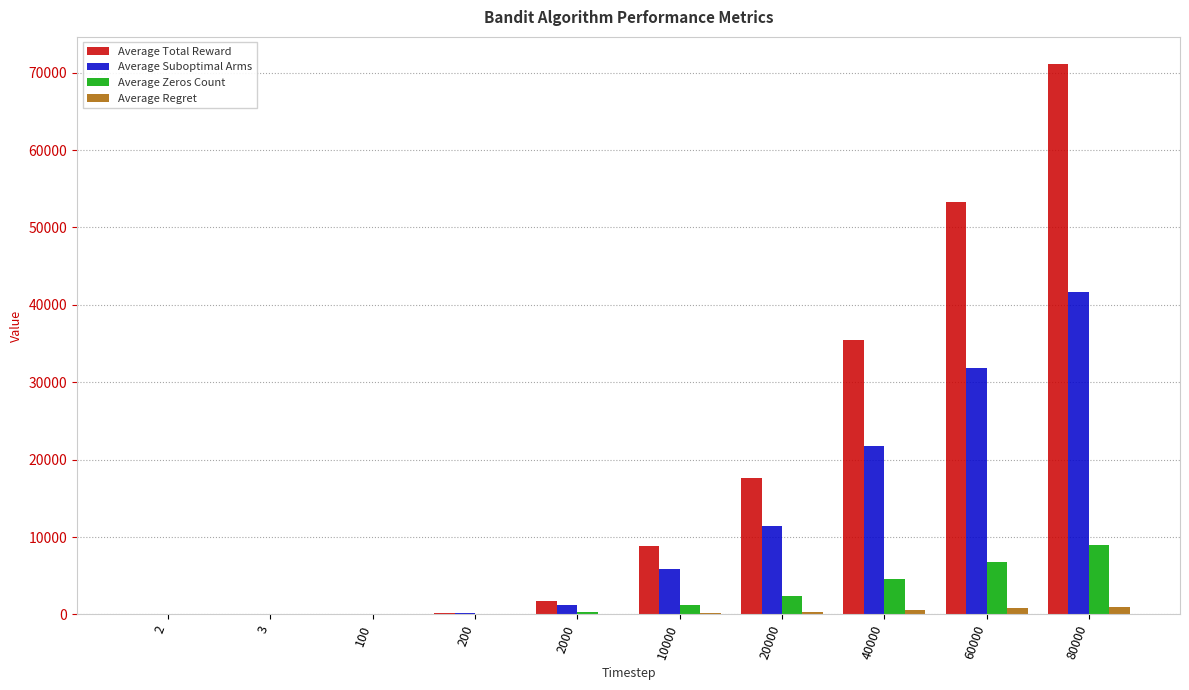

Read the Average Suboptimal Arms value at 2000.

1255.6